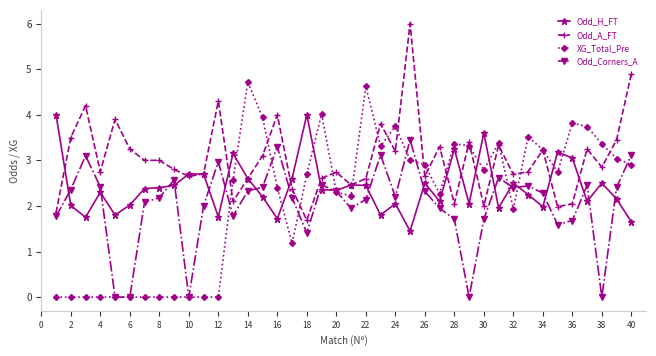

What is the value of the Odd_H_FT point at the 7th from the left?

2.4